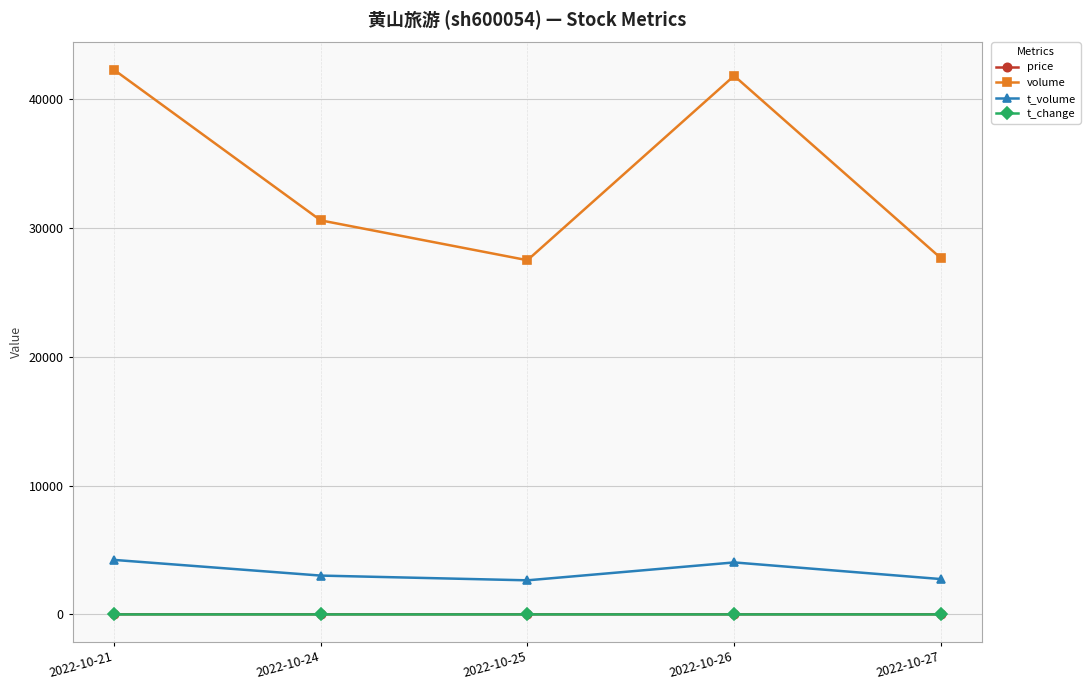

What is the value of the t_volume point at the 5th from the left?

2747.0